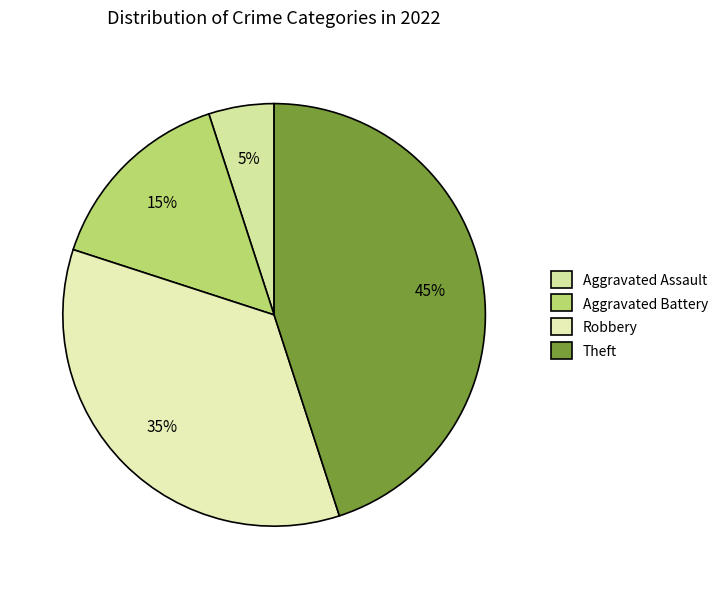

Does Theft account for over 50% of the chart?

No